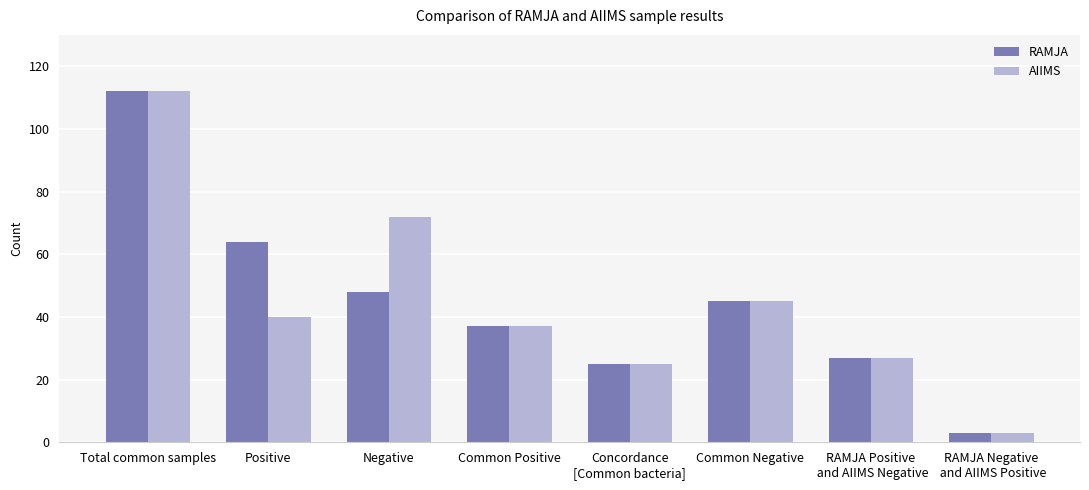

At which category is the sum across all series the highest?

Total common samples